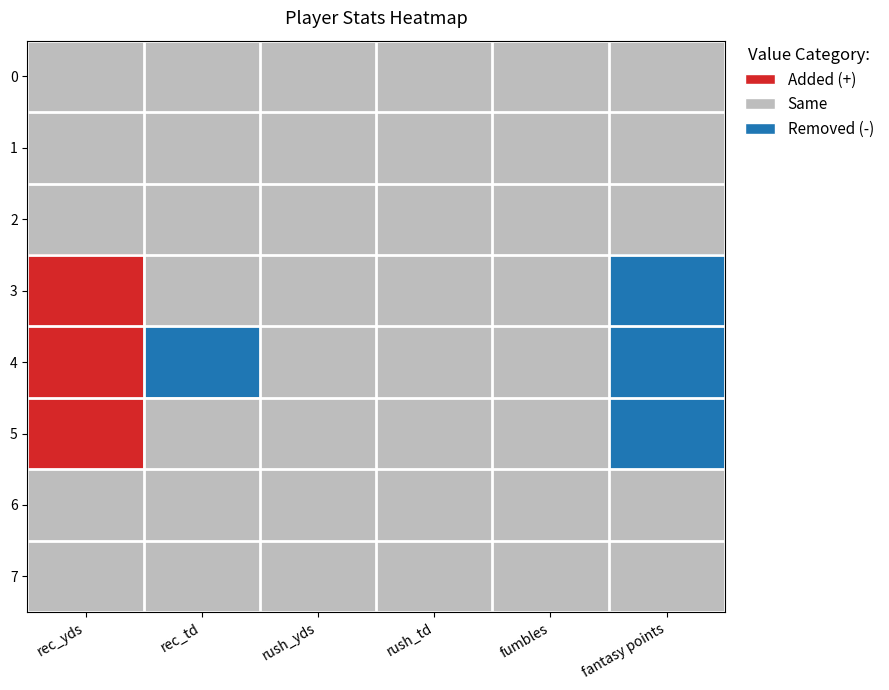

At which category is the sum across all series the highest?

fantasy points